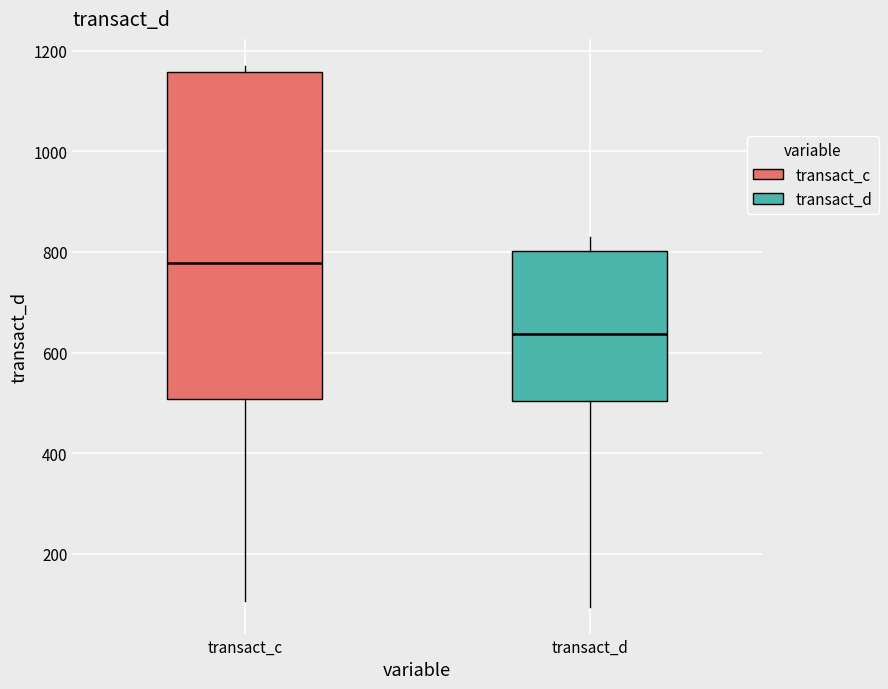

Reading left to right, transcribe this box plot: for each box, give where its median line is, the range the box spans, and where its two whiskers end, as read against the y-axis. The values are not printed on the chart, so give them approximately, as read against the axis.

transact_c: median 780, box 500 to 1160, whiskers 100 to 1160 (just above the box's upper edge)
transact_d: median 640, box 500 to 800, whiskers 100 to 840